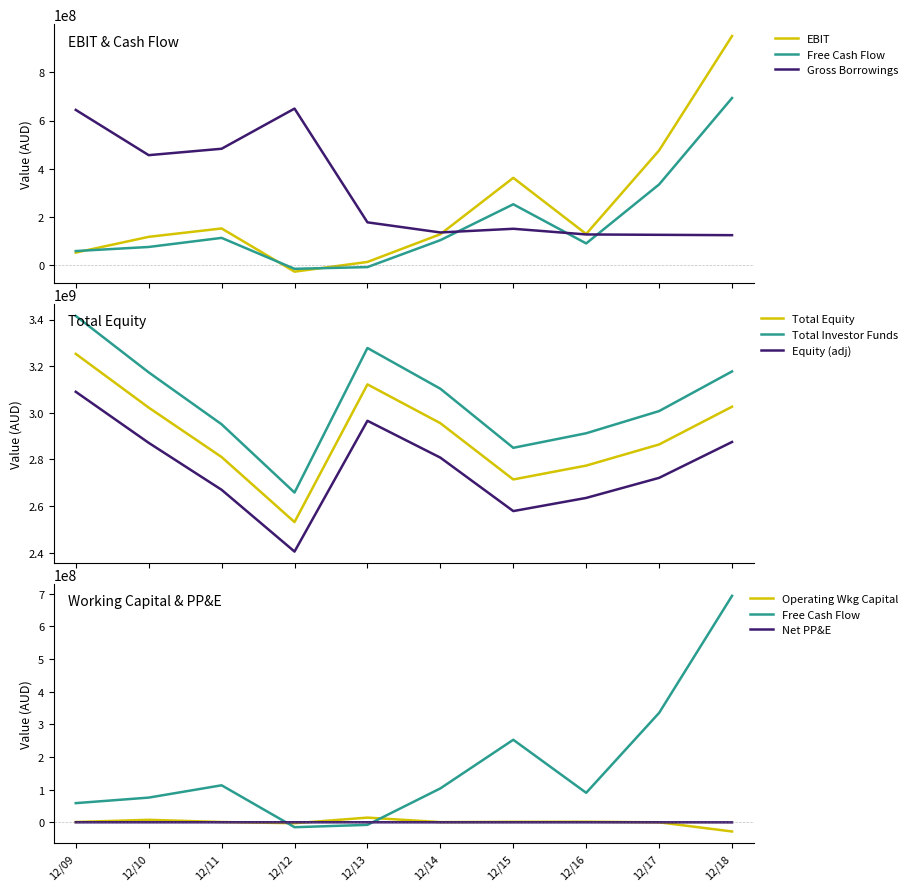

Where is the first local maximum for Free Cash Flow?

12/11